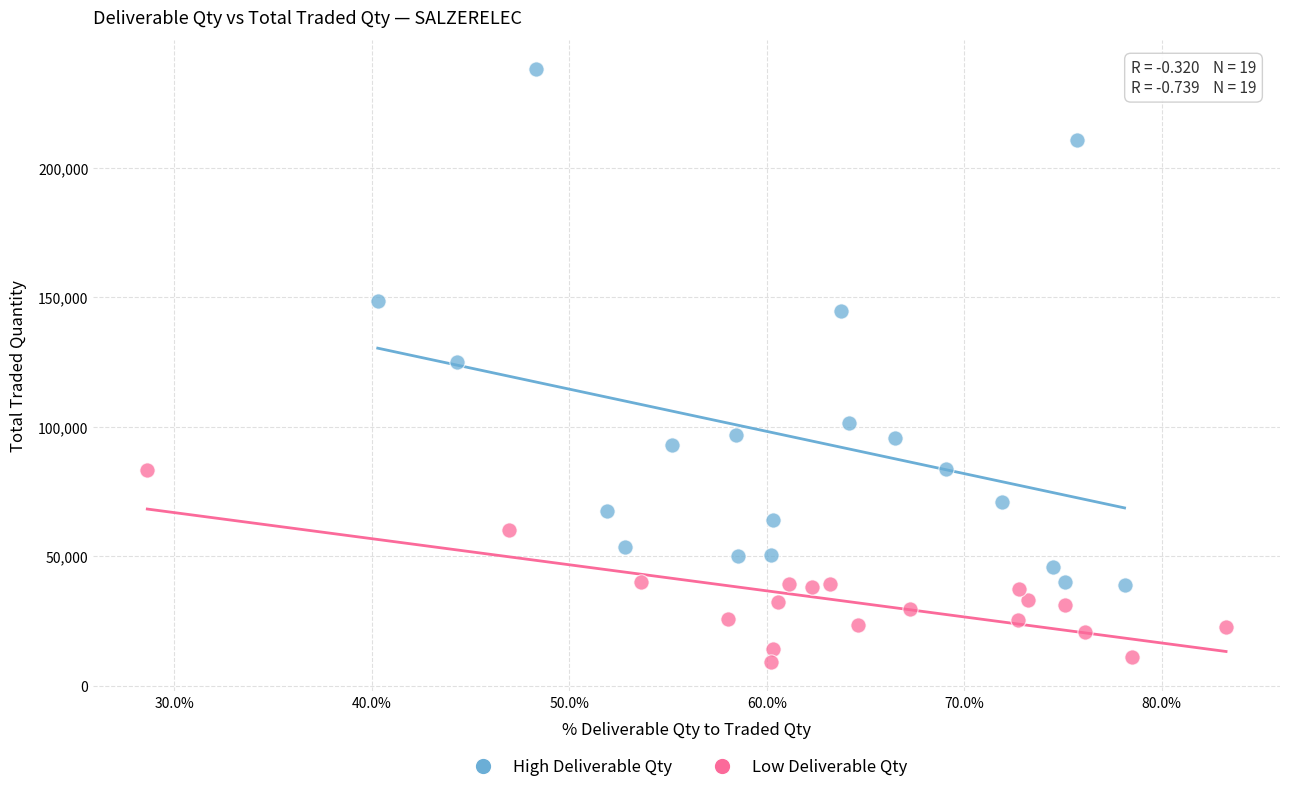

Which series reaches the minimum Y coordinate?

Low Deliverable Qty